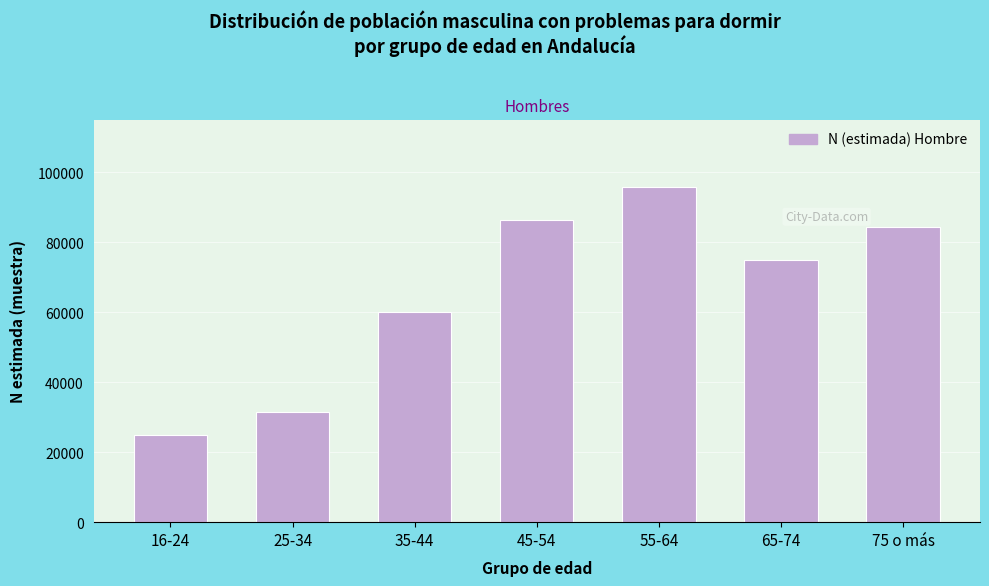

Reading left to right, what are all the values shown in this chart?

16-24=24914	25-34=31522	35-44=60100	45-54=86182	55-64=95843	65-74=74938	75 o más=84368